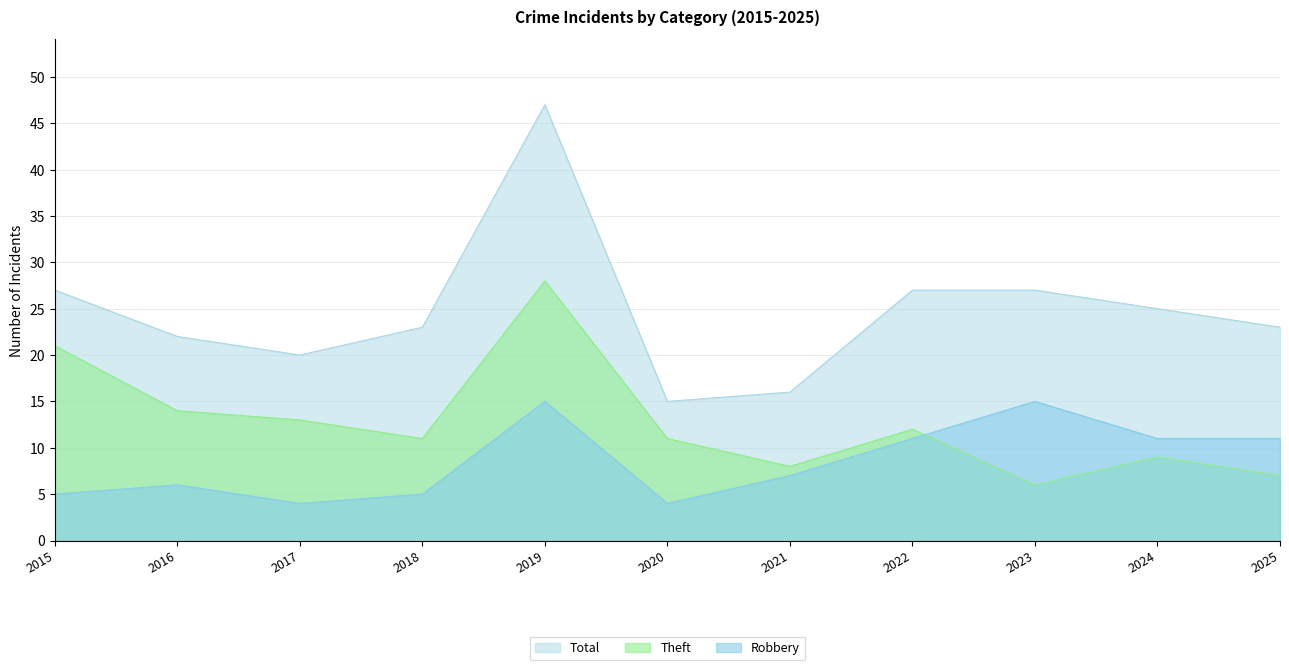

Does the chart have visible grid lines?

Yes